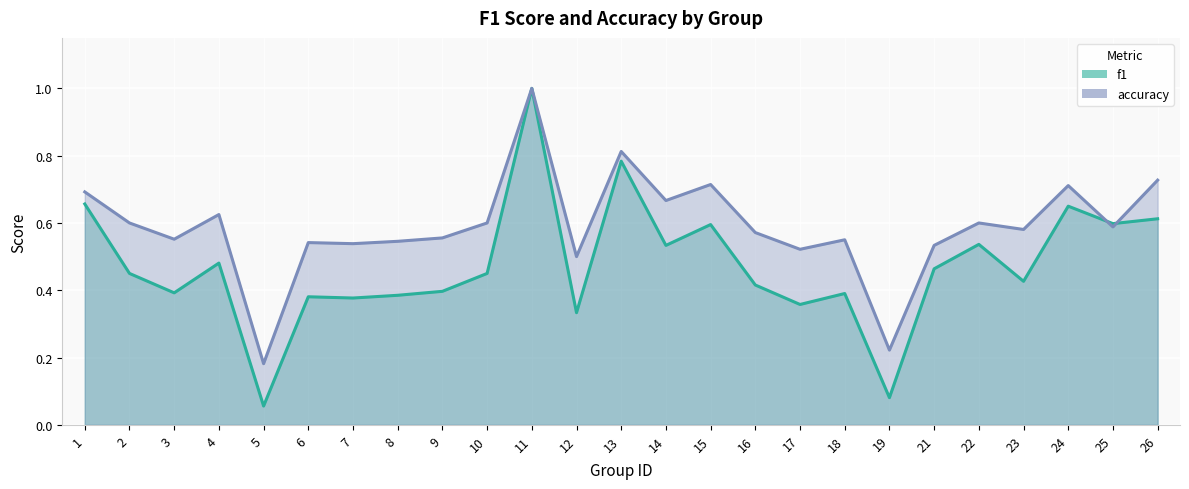

Reading left to right, extract all data points from this chart.

f1: 0.7	0.5	0.4	0.5	0.1	0.4	0.4	0.4	0.4	0.5	1.0	0.3	0.8	0.5	0.6	0.4	0.4	0.4	0.1	0.5	0.5	0.4	0.6	0.6	0.6
accuracy: 0.7	0.6	0.6	0.6	0.2	0.5	0.5	0.5	0.6	0.6	1.0	0.5	0.8	0.7	0.7	0.6	0.5	0.6	0.2	0.5	0.6	0.6	0.7	0.6	0.7